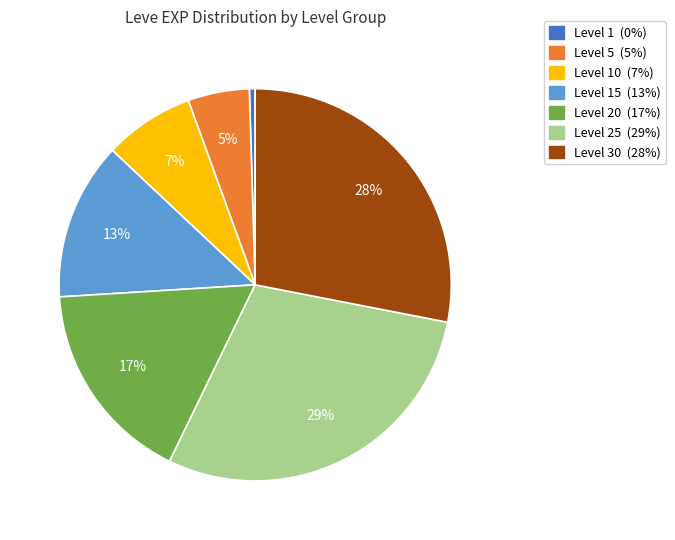

Is there a majority slice in this chart?

No